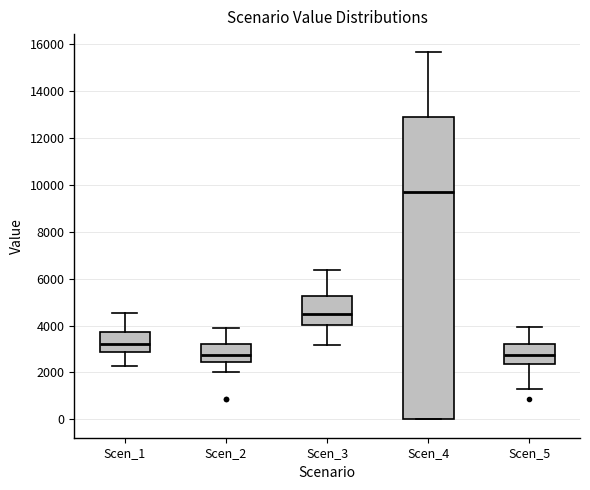

Where does the median line of the box for Scen_1 sit on the y-axis? The values are not printed on the chart, so give them approximately, as read against the axis.

3200